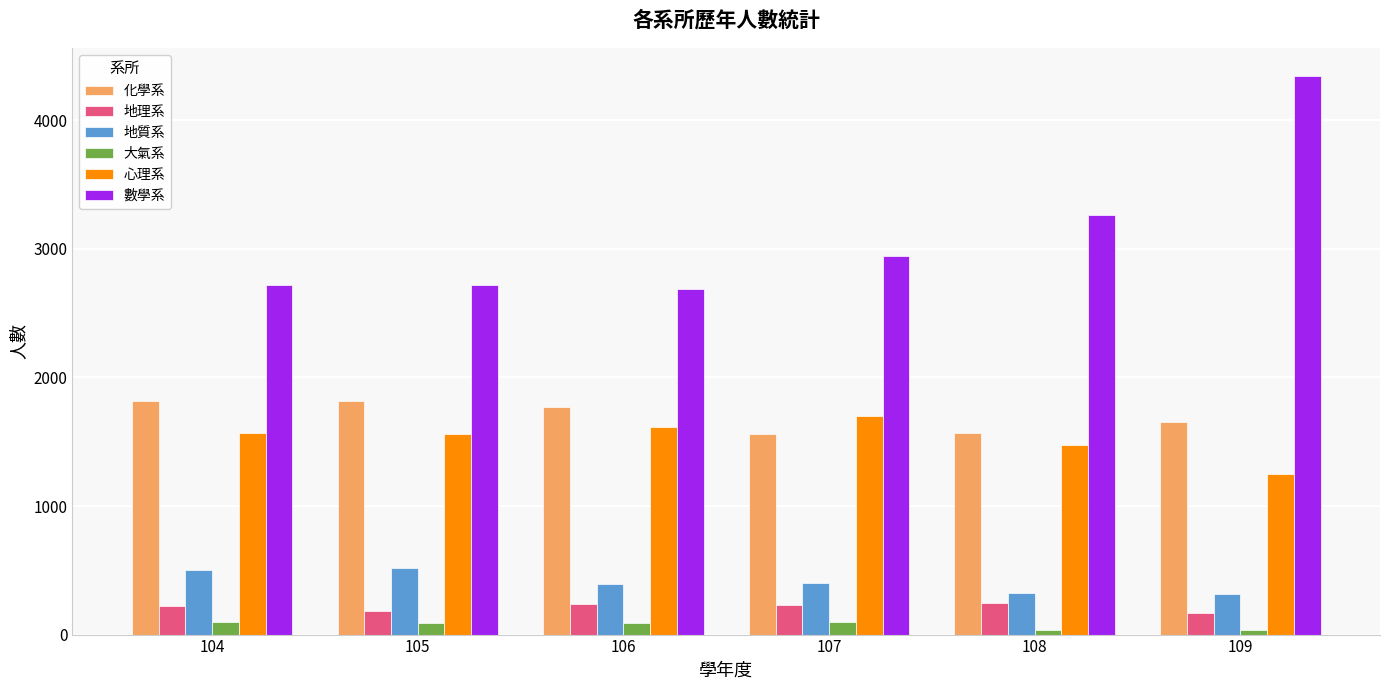

What are all the series names shown in the legend?

化學系, 地理系, 地質系, 大氣系, 心理系, 數學系